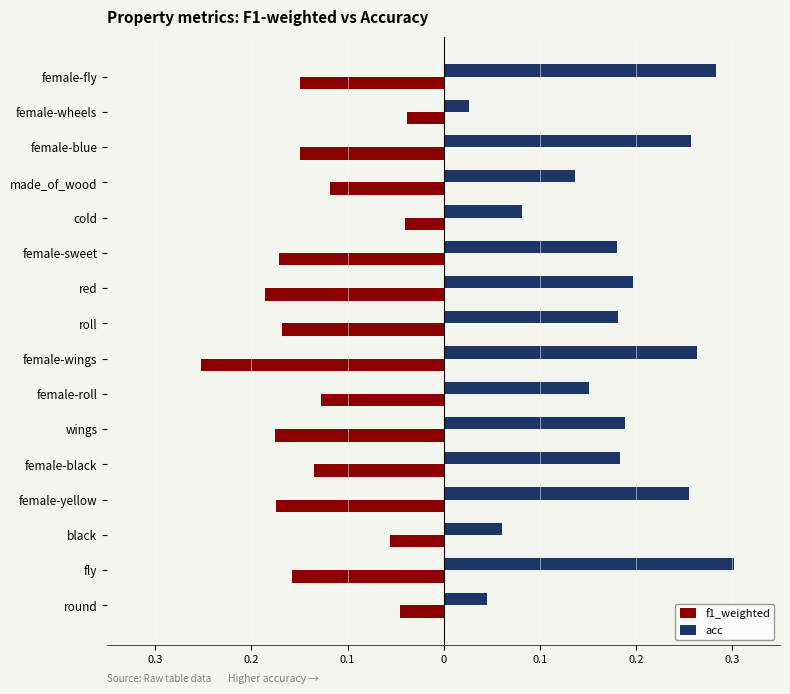

What is the lowest value of the f1_weighted series?

-0.3